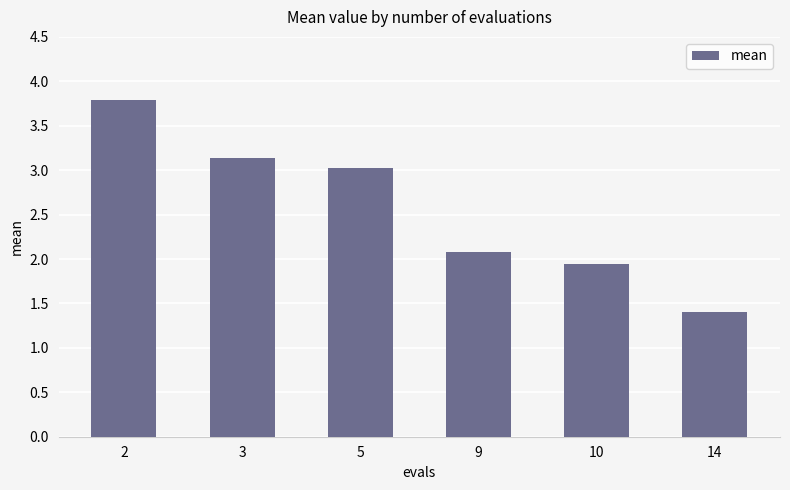

List the labels in order of value, largest first.

2, 3, 5, 9, 10, 14